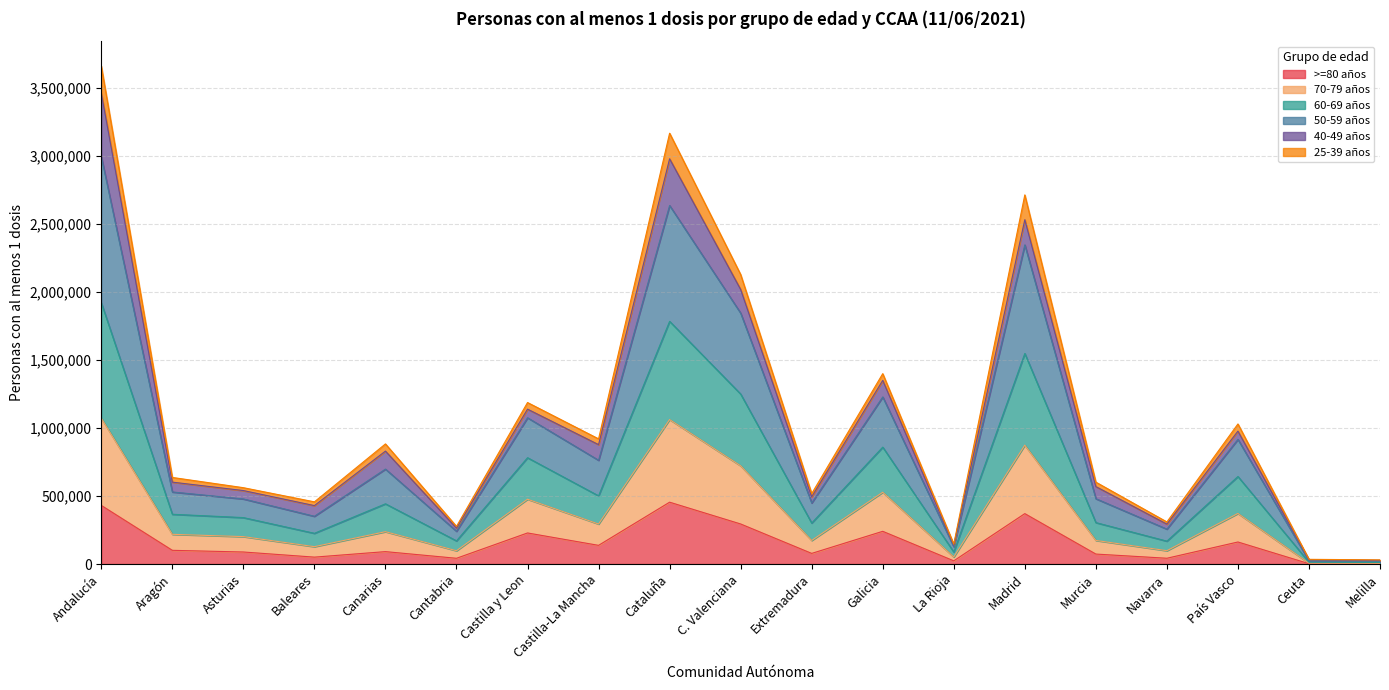

How many interior local peaks does the 70-79 años series have?

6